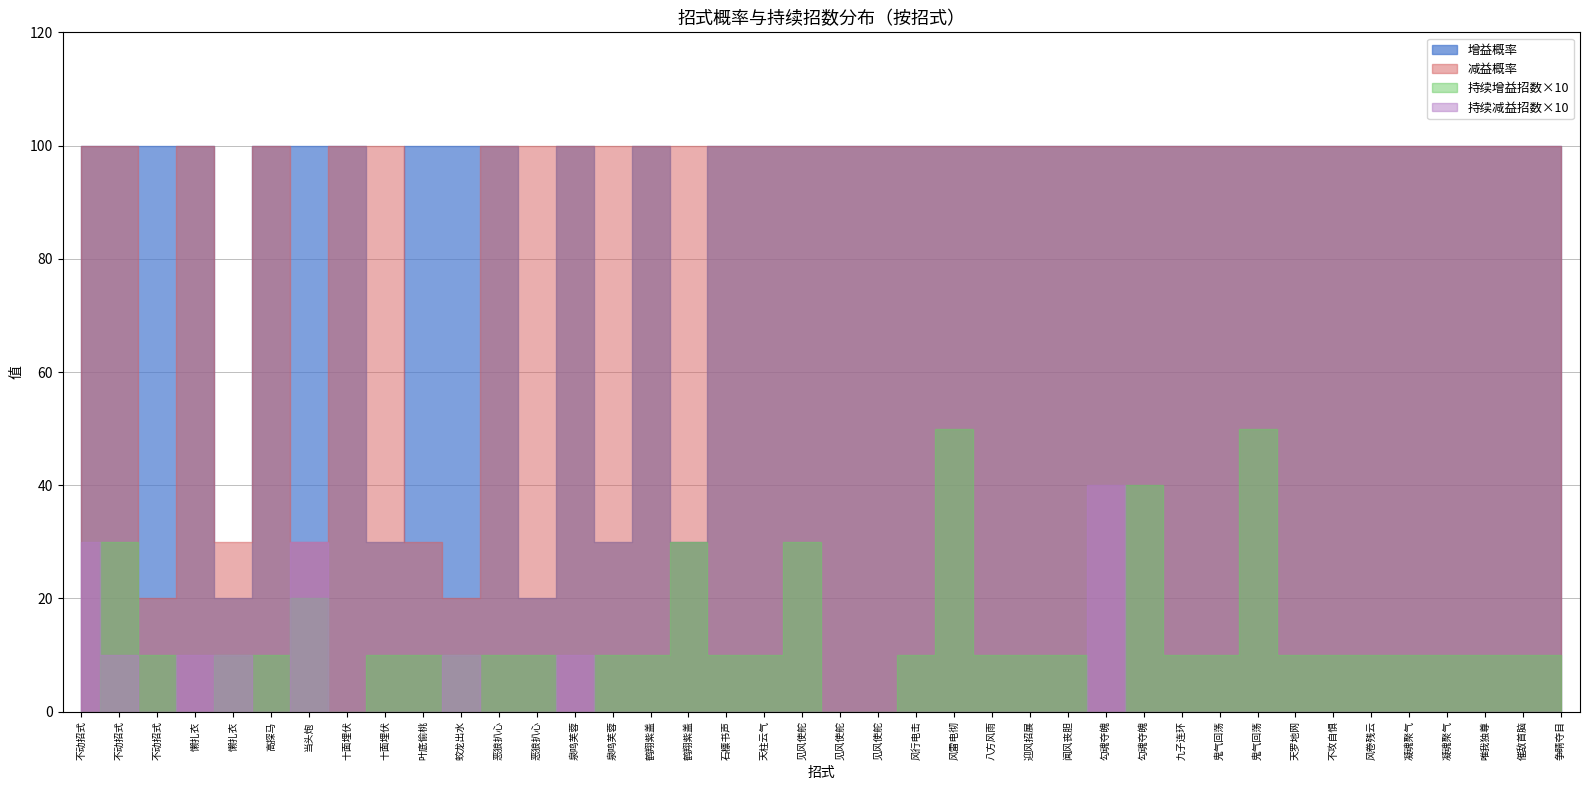

What is the total value across all series at 不动招式?

200